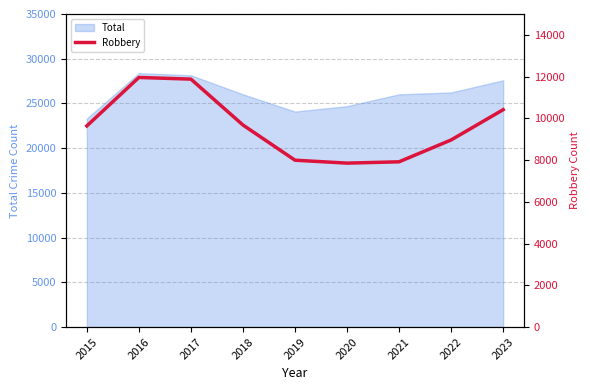

Is it true that Total equals 24095 at 2019?

True